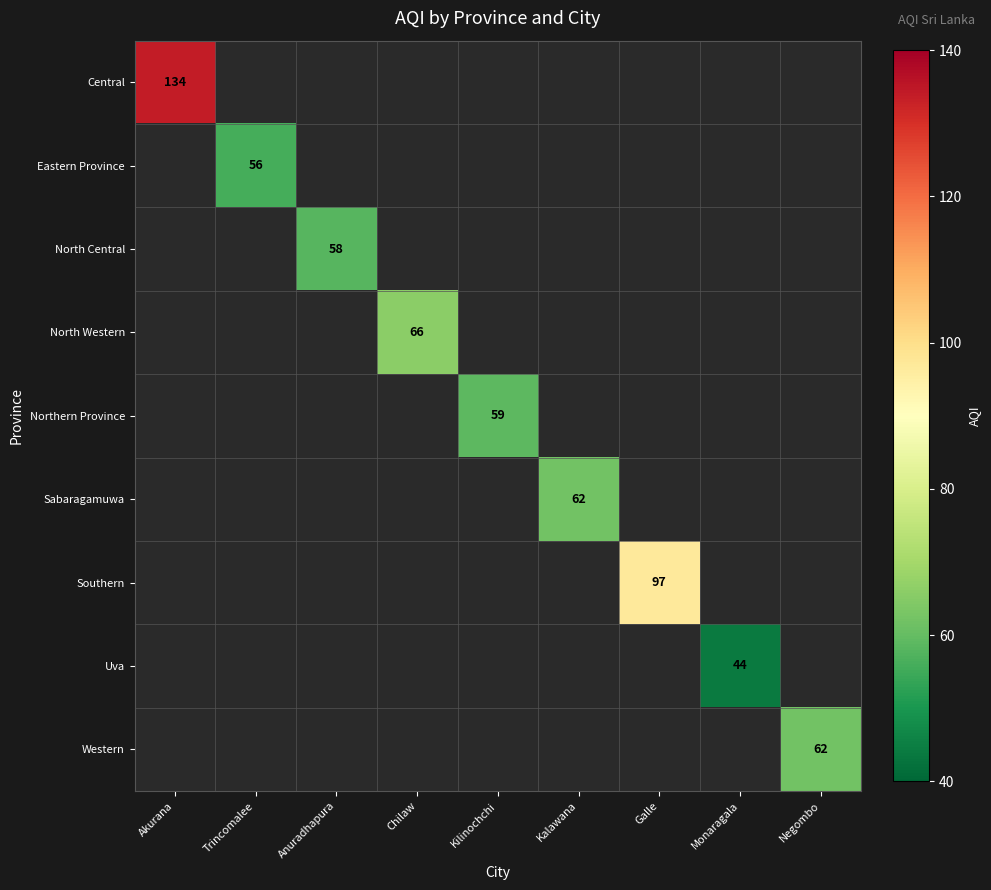

The North Western series shows 66 at Chilaw. True or false?

True